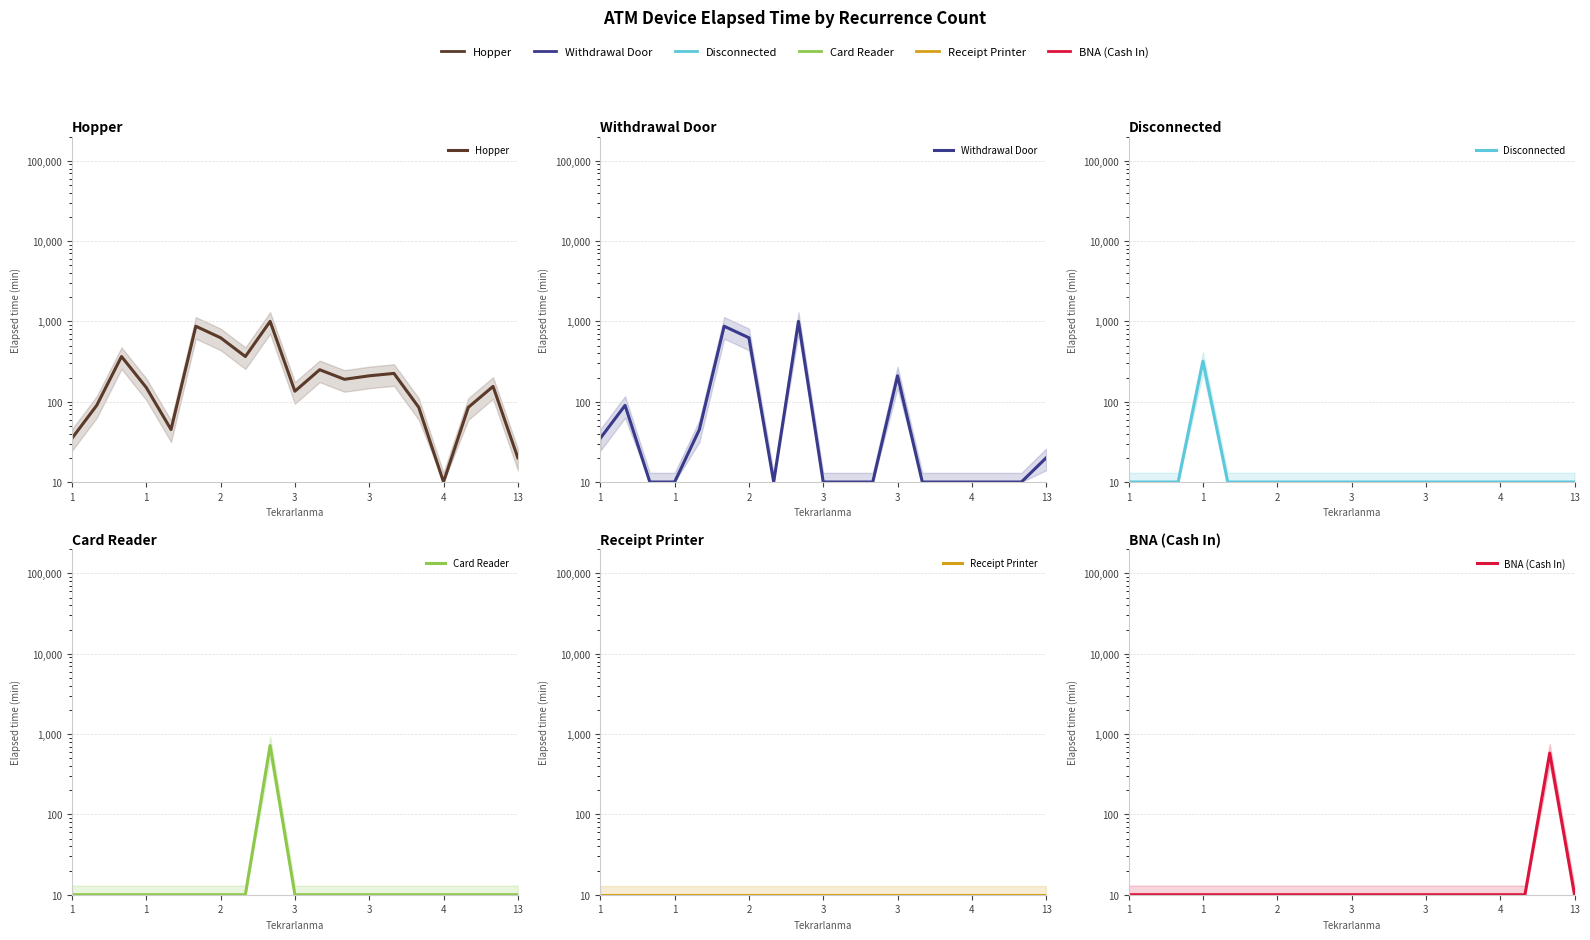

True or false: Disconnected has a value of 4 at 2.

False